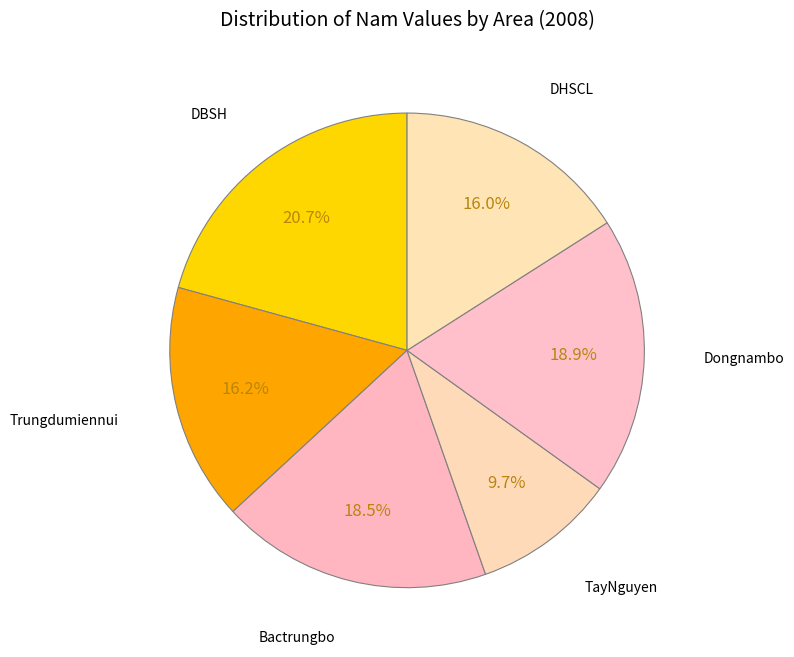

To the nearest percent, what is the difference between the largest and smallest slice percentages?

11%